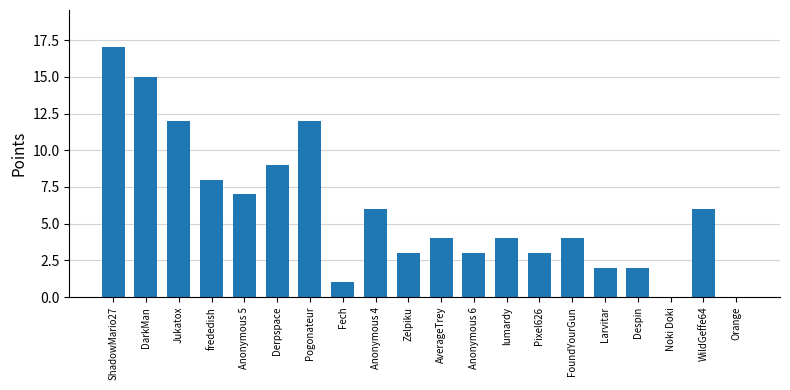

Is it true that the value at DarkMan is 15?

True